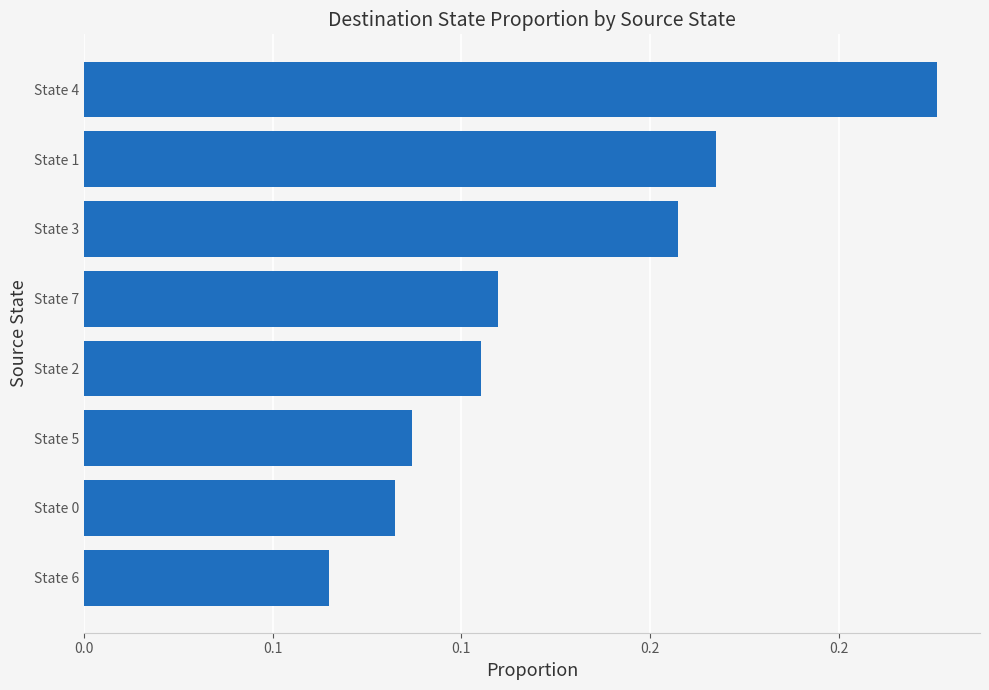

List the labels in order of value, largest first.

State 4, State 1, State 3, State 7, State 2, State 5, State 0, State 6